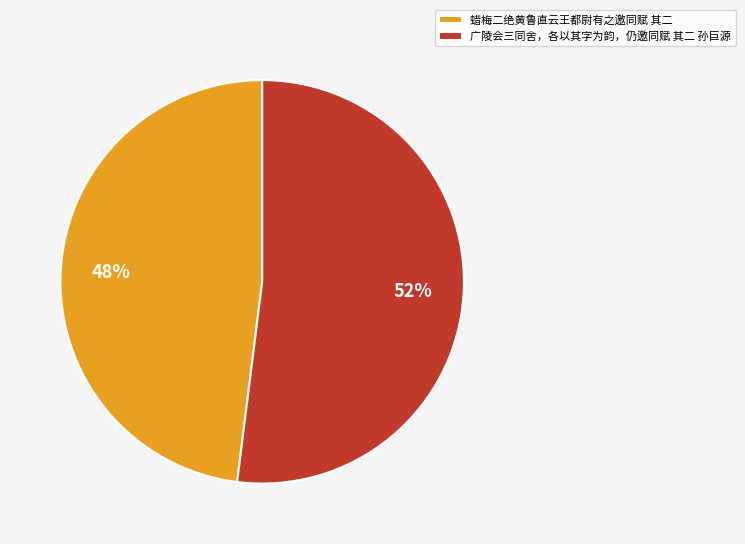

How many segments does this pie chart have?

2